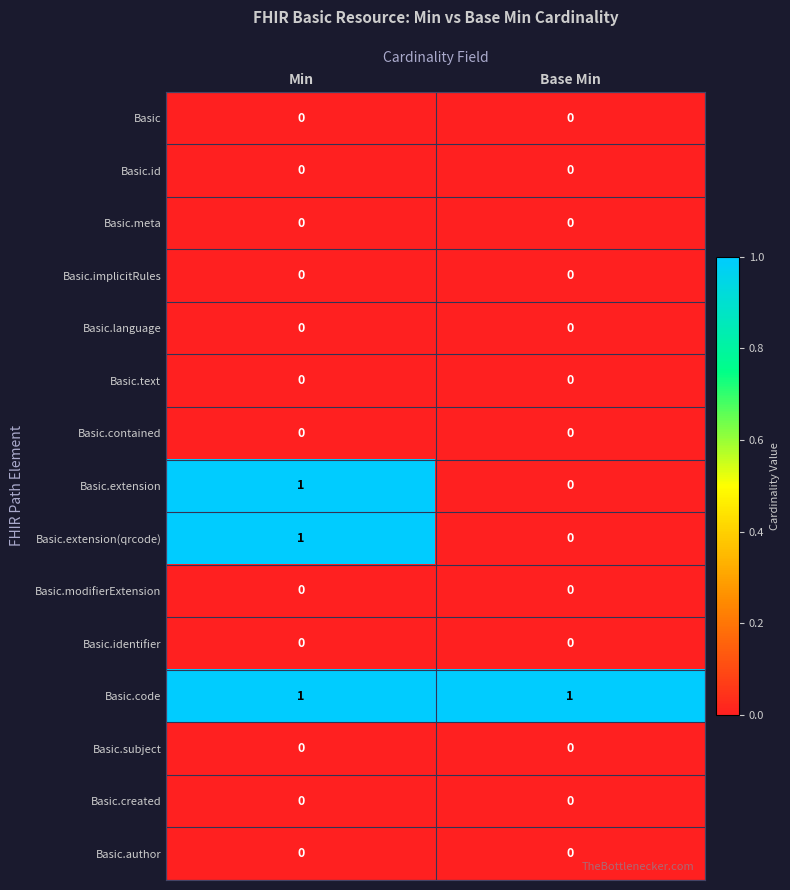

Reading left to right, list all the values displayed in this chart.

Basic: Min=0	Base Min=0
Basic.id: Min=0	Base Min=0
Basic.meta: Min=0	Base Min=0
Basic.implicitRules: Min=0	Base Min=0
Basic.language: Min=0	Base Min=0
Basic.text: Min=0	Base Min=0
Basic.contained: Min=0	Base Min=0
Basic.extension: Min=1	Base Min=0
Basic.extension(qrcode): Min=1	Base Min=0
Basic.modifierExtension: Min=0	Base Min=0
Basic.identifier: Min=0	Base Min=0
Basic.code: Min=1	Base Min=1
Basic.subject: Min=0	Base Min=0
Basic.created: Min=0	Base Min=0
Basic.author: Min=0	Base Min=0